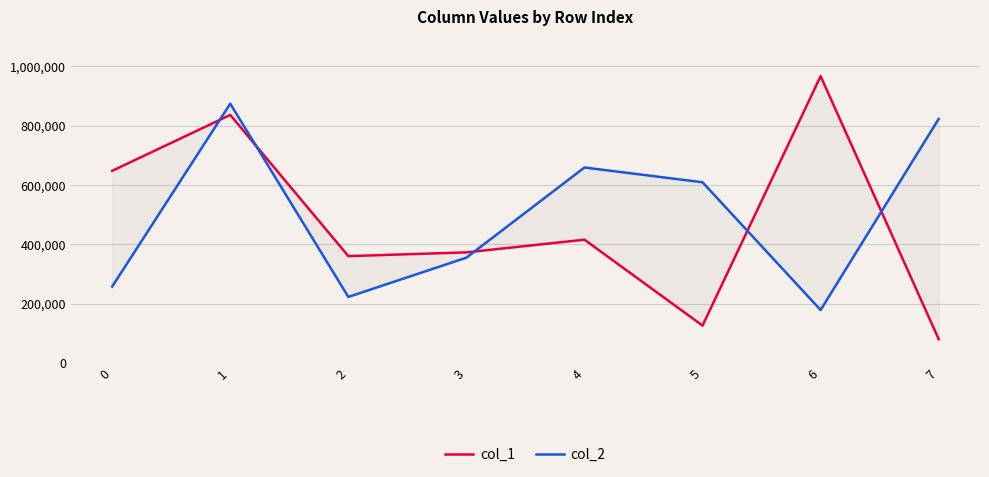

Where is the first local maximum for col_1?

1